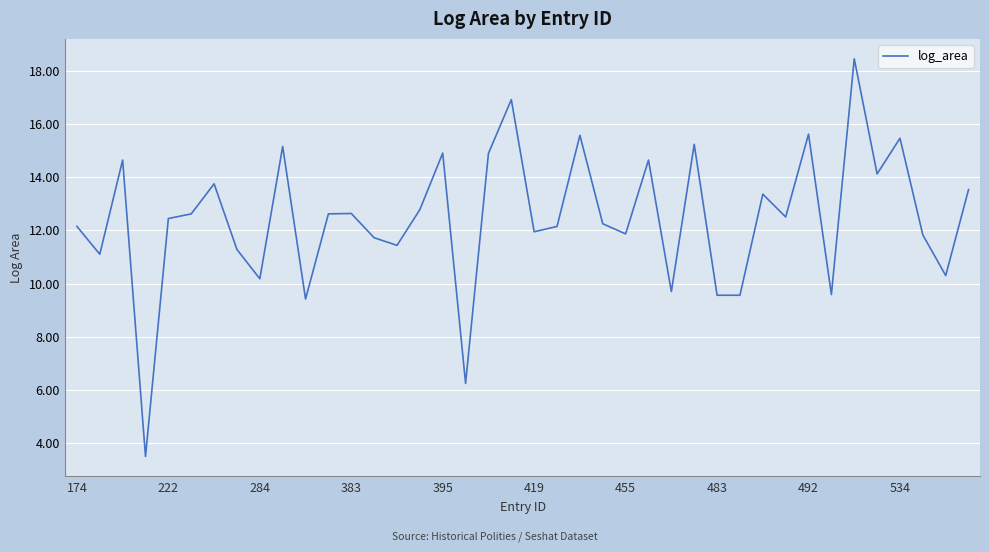

What is the smallest value displayed?

3.5